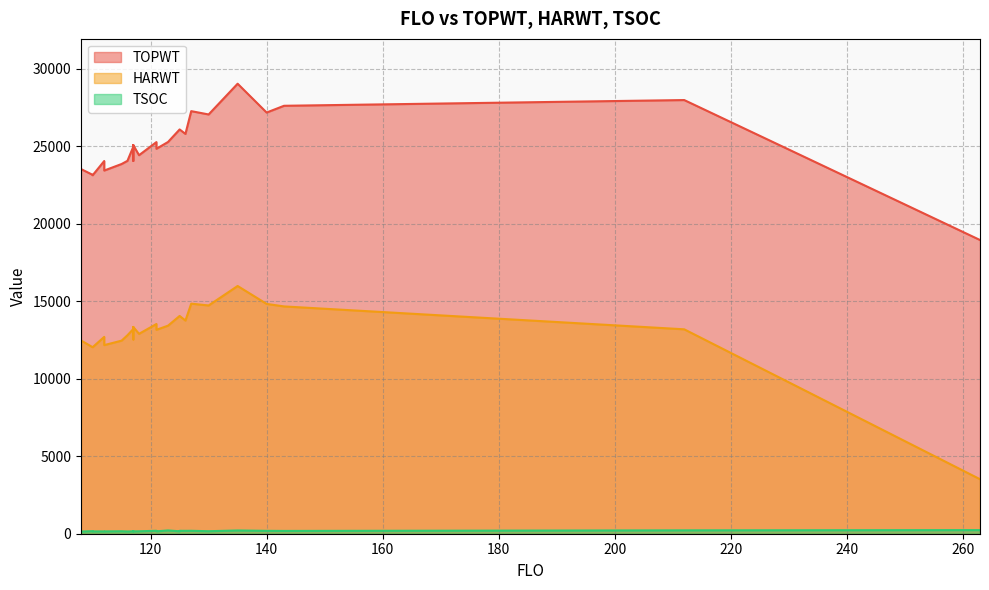

Is it true that TOPWT equals 18956 at 263?

True